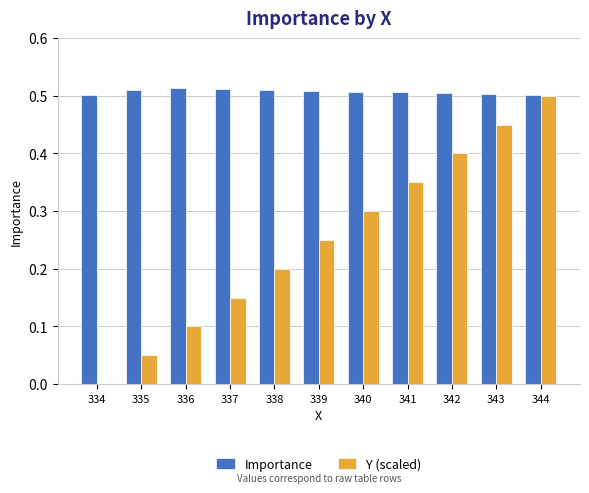

Which series changed the most between 336 and 343?

Y (scaled)